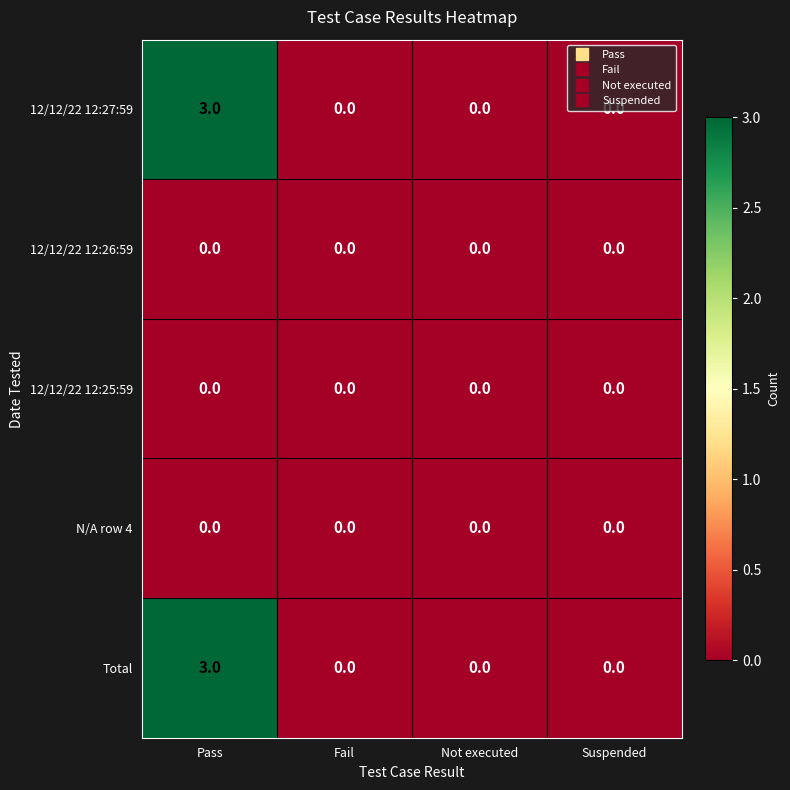

What is the sum of the 12/12/22 12:27:59 values at Not executed and Pass?

3